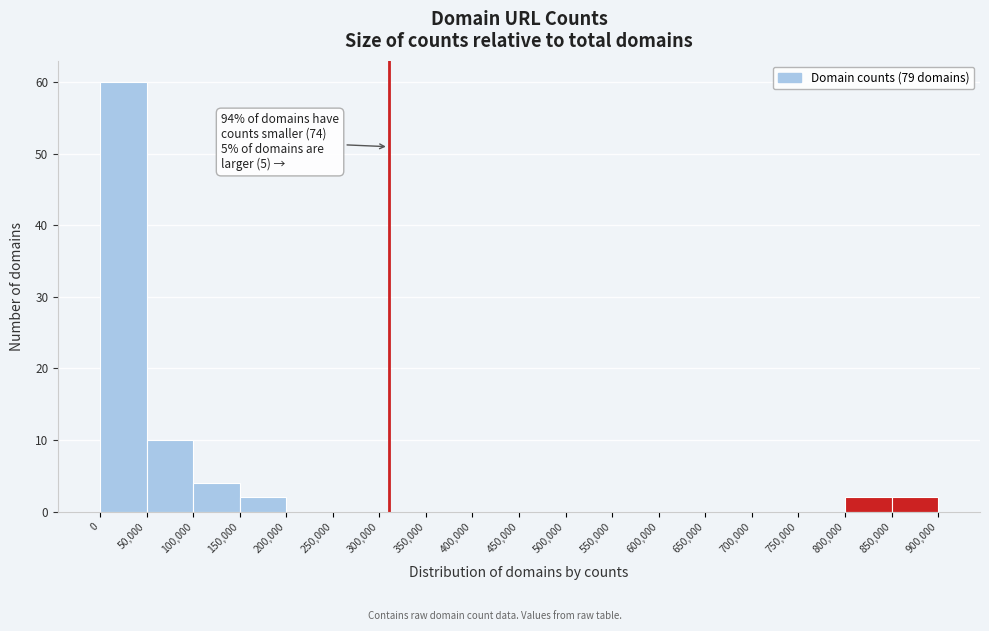

Which range on the x-axis has the tallest bar?

0 to 50,000